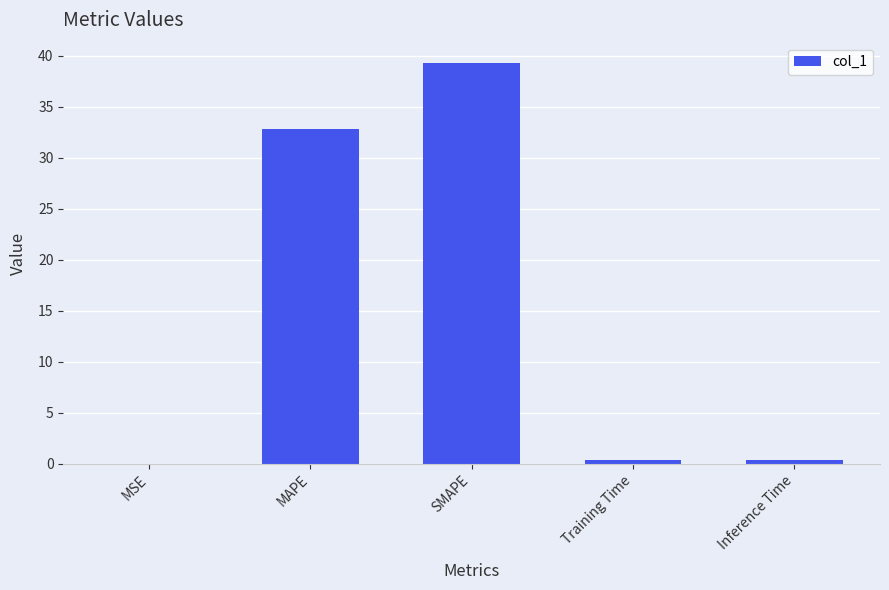

What is the maximum value shown in the chart?

39.3